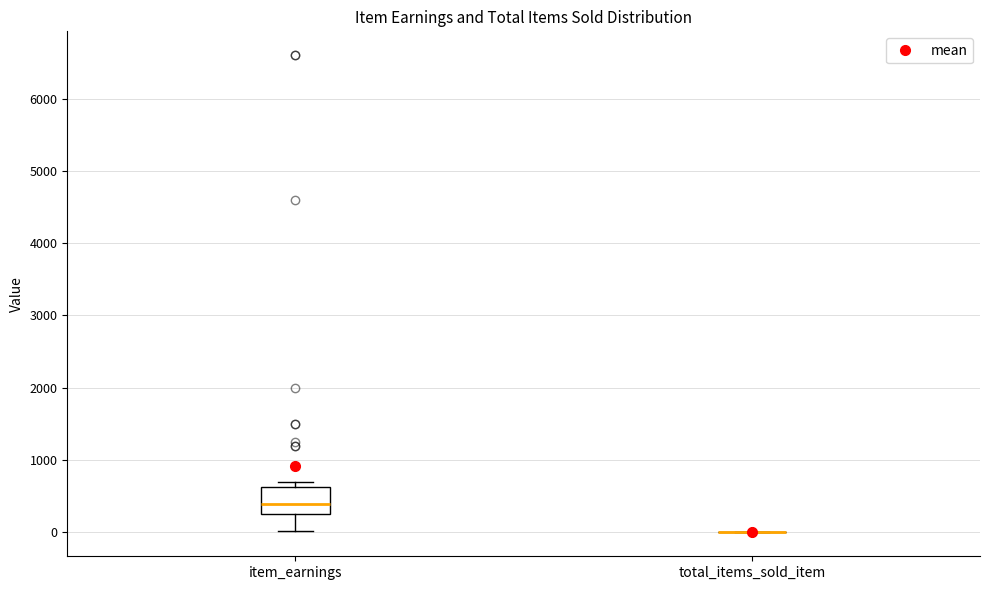

Reading left to right, read every box against the y-axis: the position of its median line, the range the box covers, and the ends of its whiskers. The values are not printed on the chart, so give them approximately, as read against the axis.

item_earnings: median 400, box 200 to 600, whiskers 0 to 700
total_items_sold_item: box collapsed to a line at 0, whiskers 0 to 0